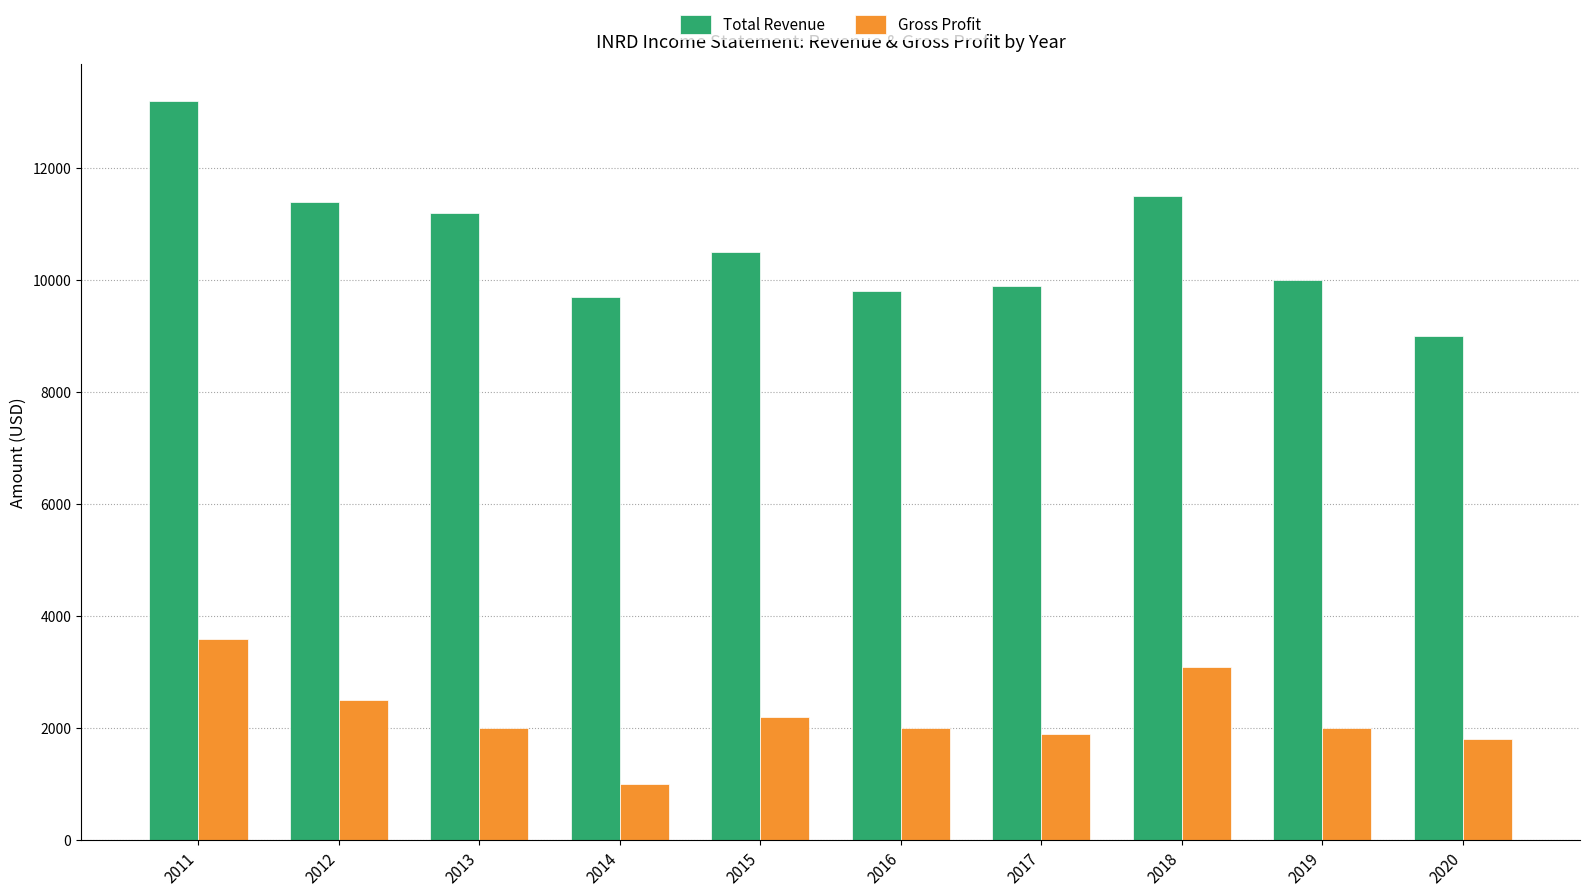

At which category does the chart reach its peak across all series?

2011